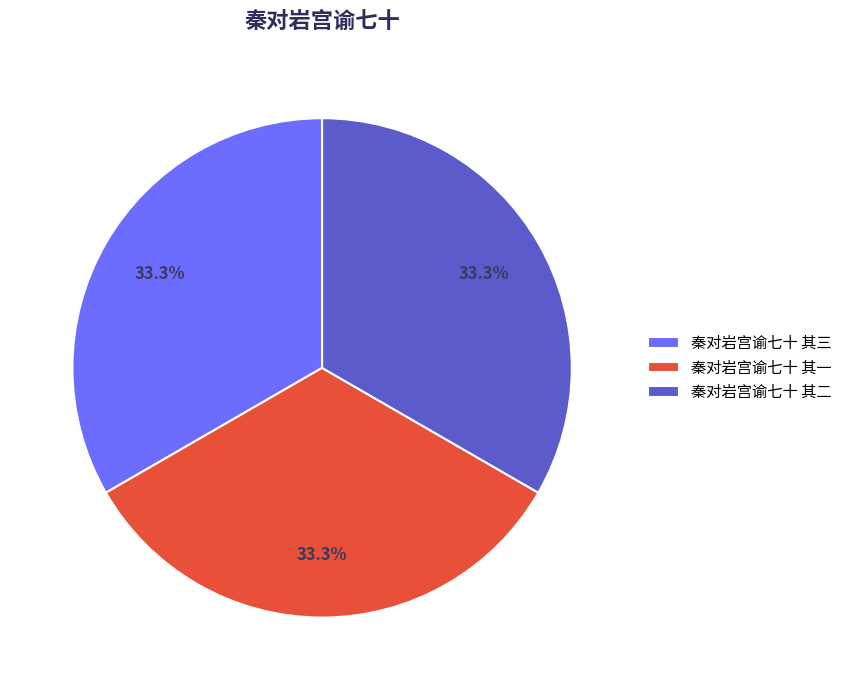

What is the ratio of the value at 秦对岩宫谕七十 其三 to the value at 秦对岩宫谕七十 其二?

1.0